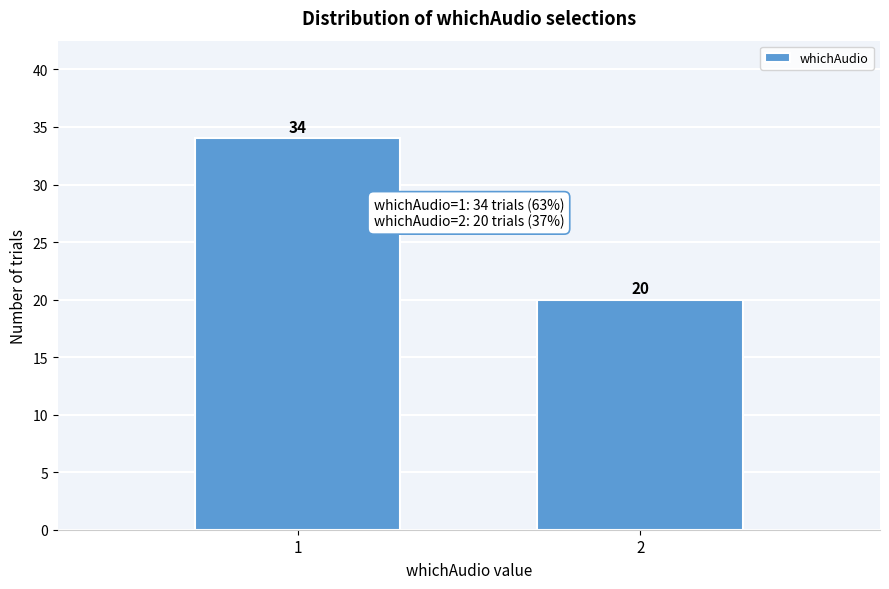

Reading left to right, list all the values displayed in this chart.

34	20